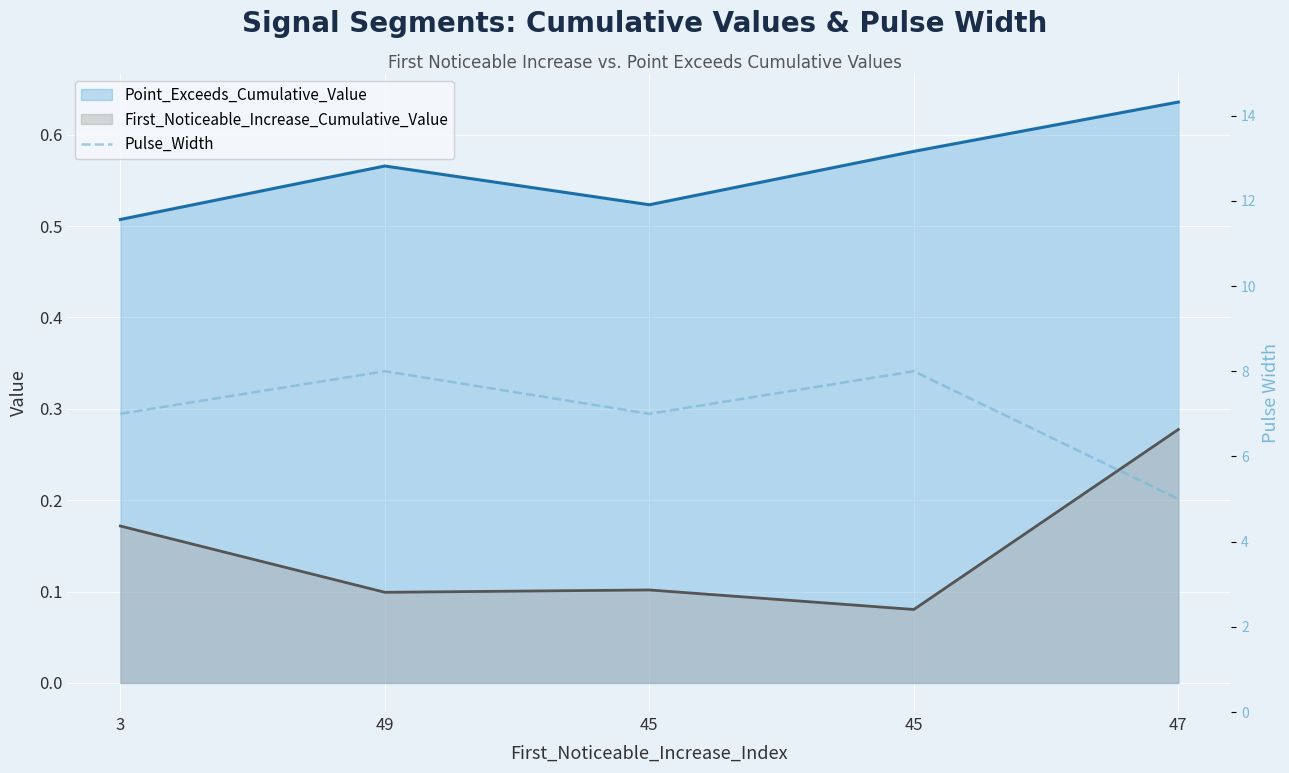

Which label corresponds to the smallest value in the chart?

47